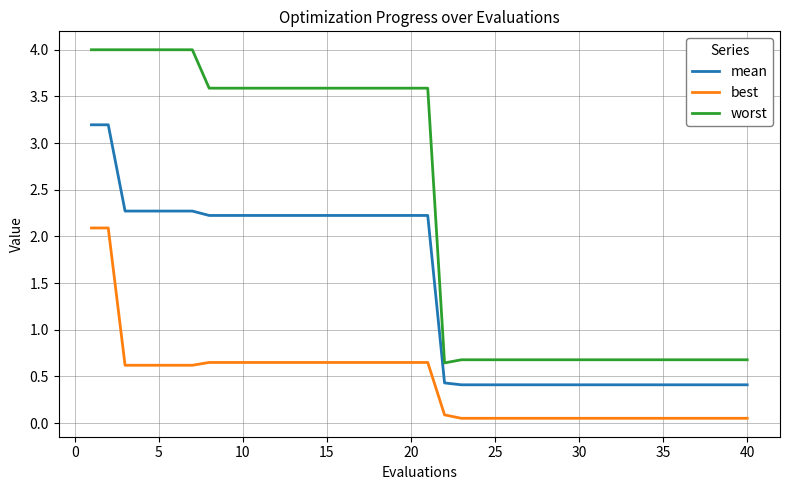

What is the difference between the maximum and minimum values in the worst series?

3.4